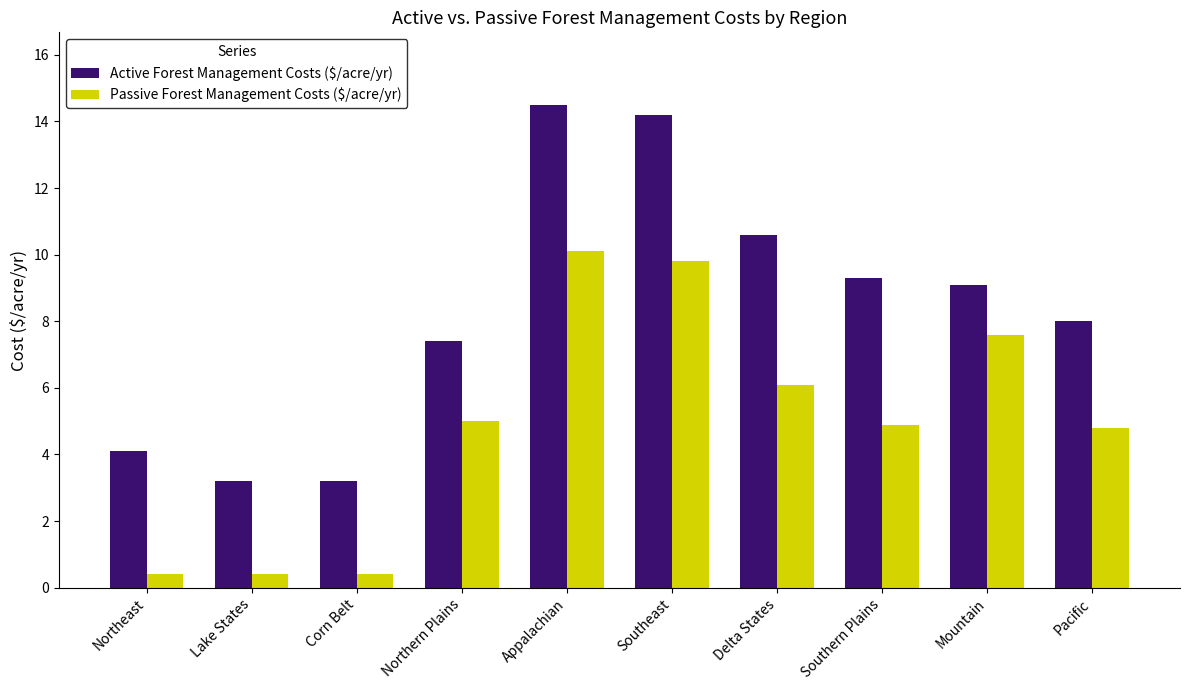

What is the minimum value shown in the chart?

0.4